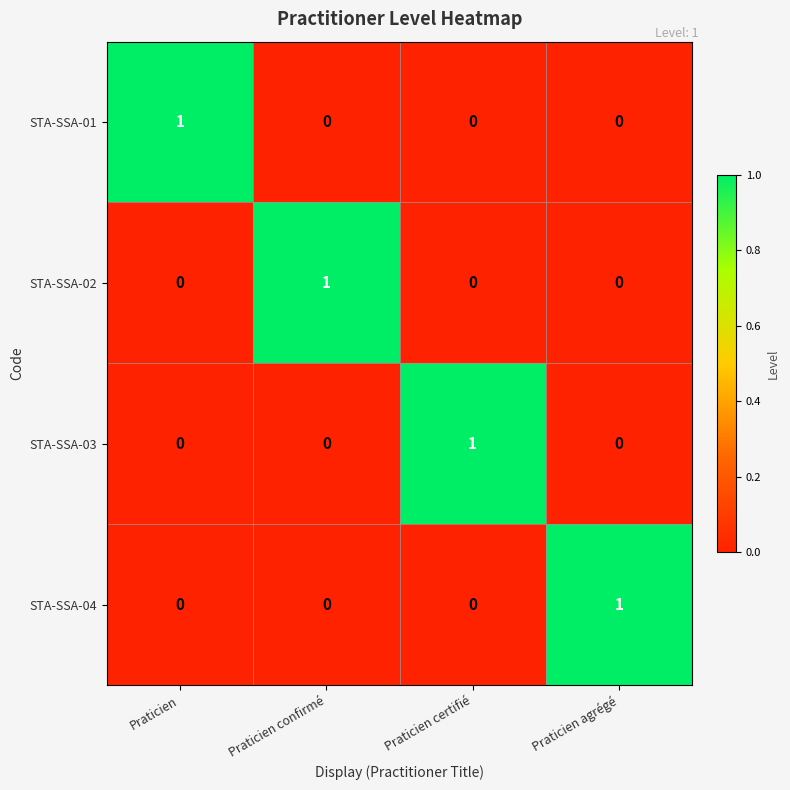

Count the STA-SSA-01 values in the range 0 to 1.

4